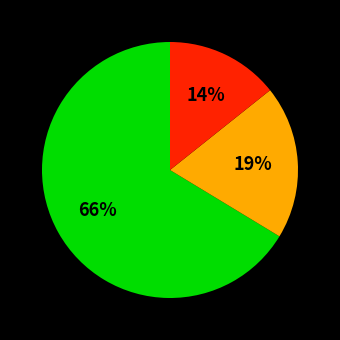

To the nearest percent, what is the average slice percentage?

33%